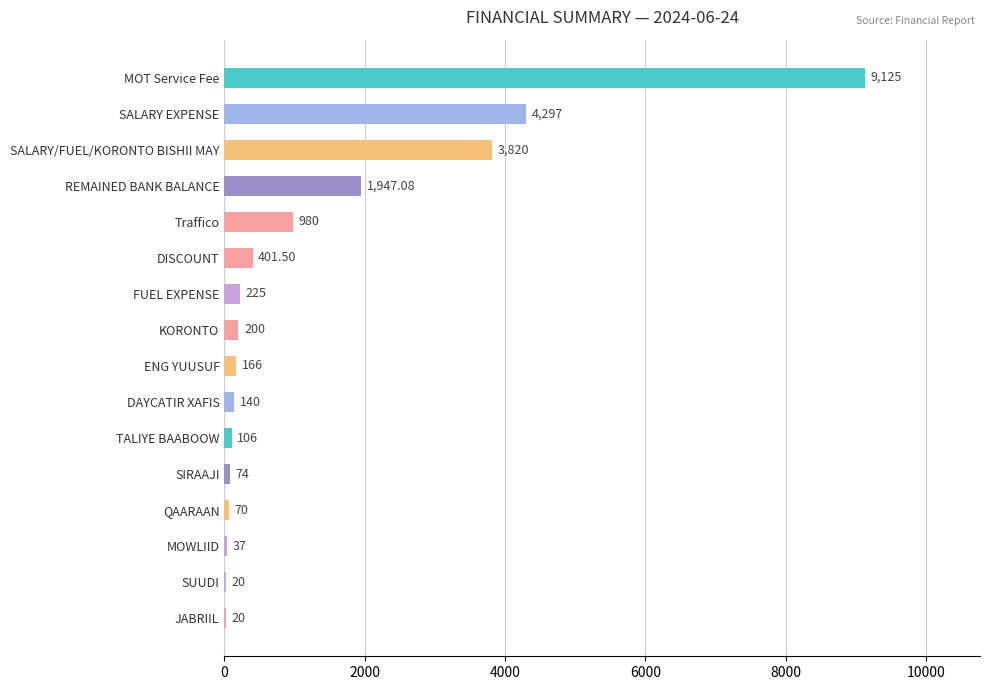

What is the change in value from SALARY/FUEL/KORONTO BISHII MAY to SALARY EXPENSE?

+477.0